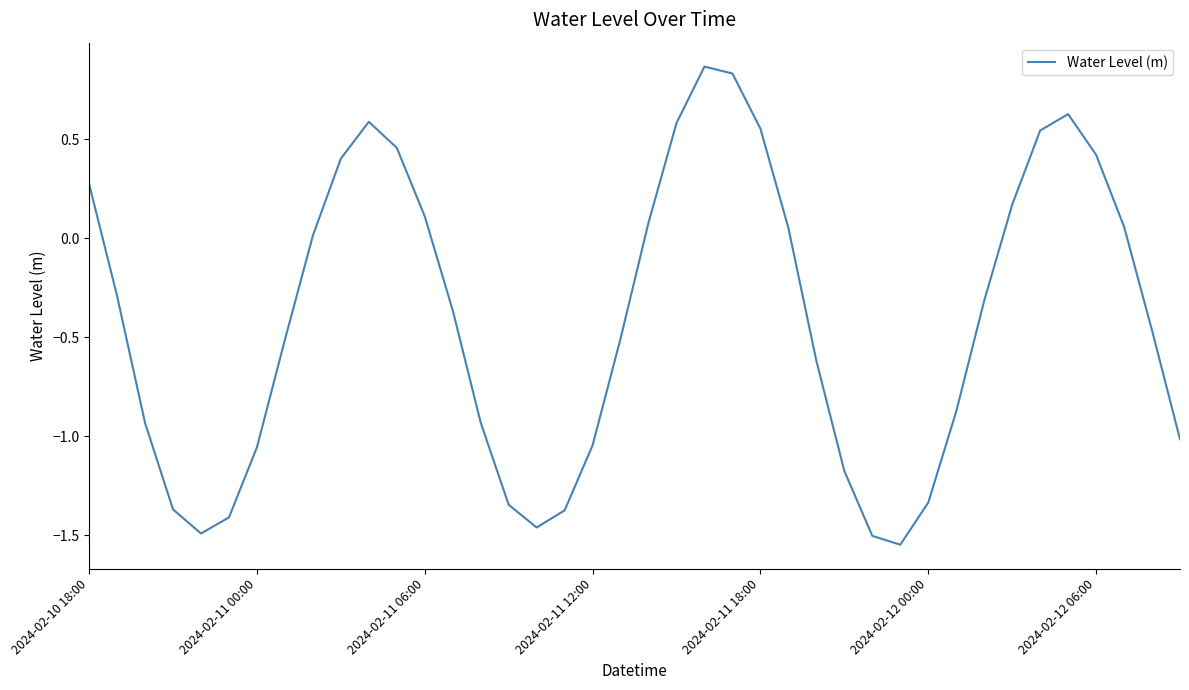

How many values exceed 0?

17